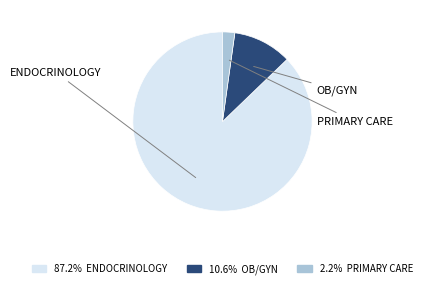

How many slices are in this pie chart?

3